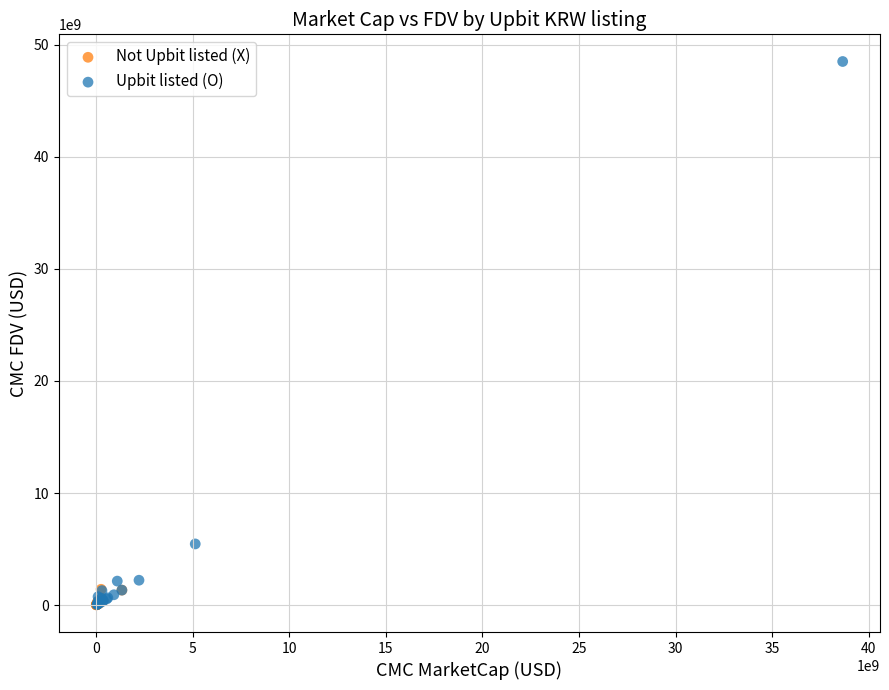

Which series reaches the maximum Y coordinate?

Upbit listed (O)